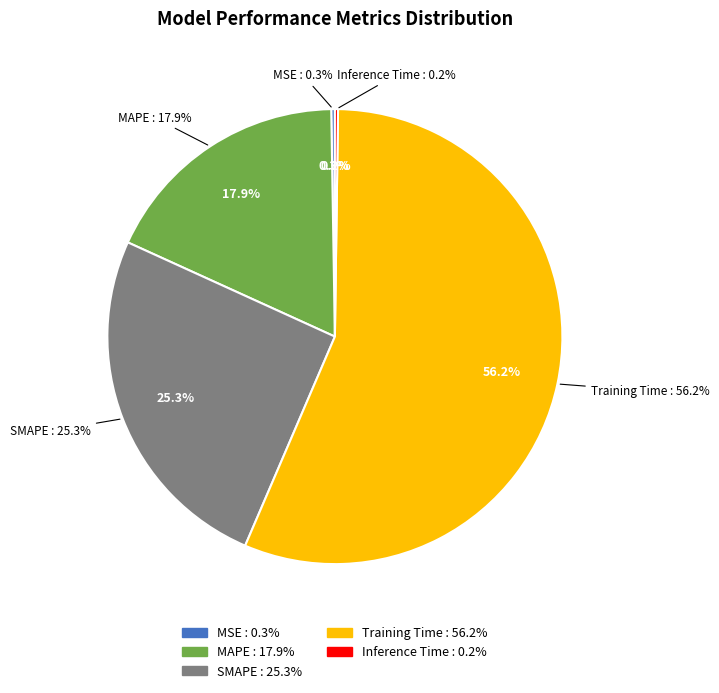

Between Training Time and MSE, which is larger?

Training Time